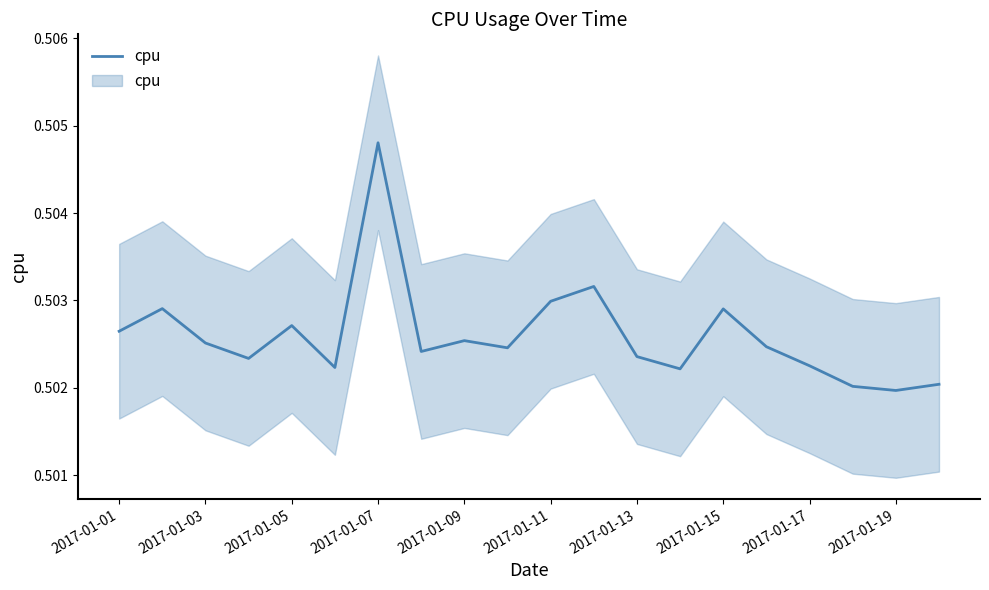

At which category does the chart reach its minimum across all series?

2017-01-19